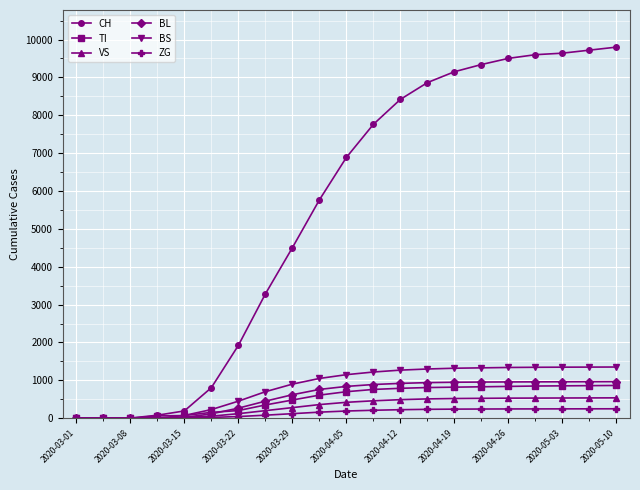

Which series has the largest range (max minus min)?

CH